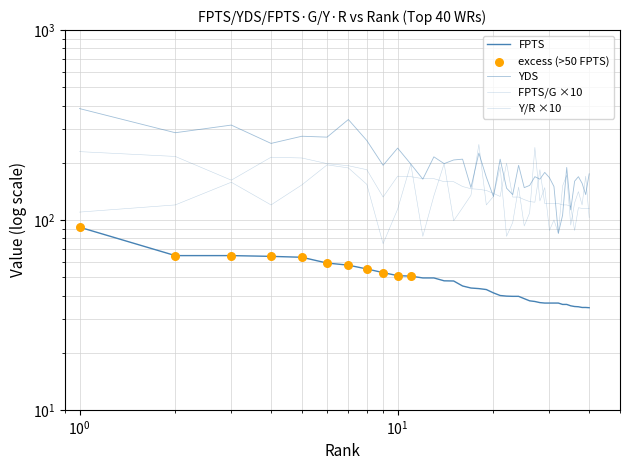

Which series has the widest spread of Y values?

YDS